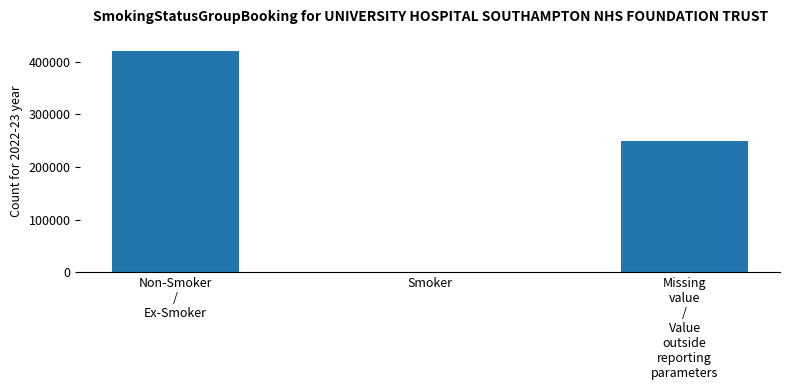

True or false: the data shows 250000 at Missing
value
/
Value
outside
reporting
parameters.

True